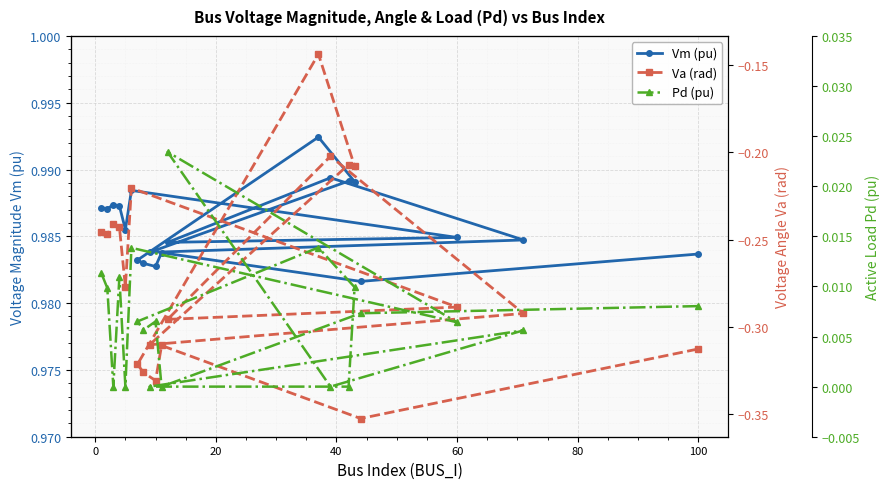

How many lines are shown in the chart?

3